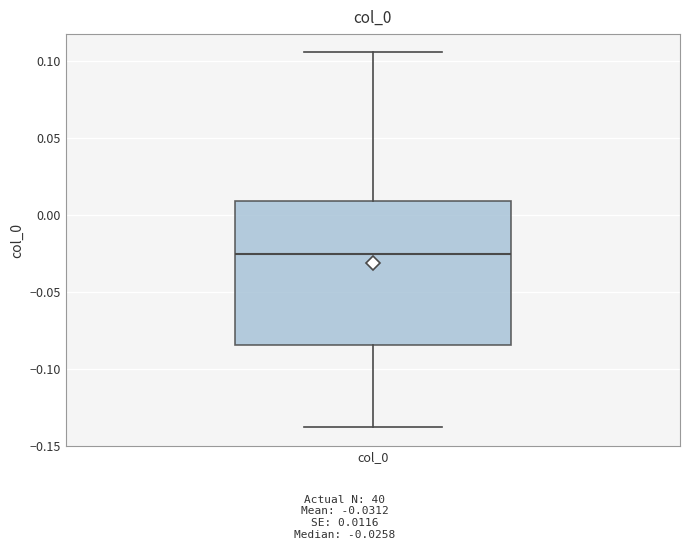

Transcribe this box plot: give where the median line is, the range the box spans, and where the two whiskers end, as read against the y-axis. The values are not printed on the chart, so give them approximately, as read against the axis.

median -0.025, box -0.085 to 0.010, whiskers -0.140 to 0.105